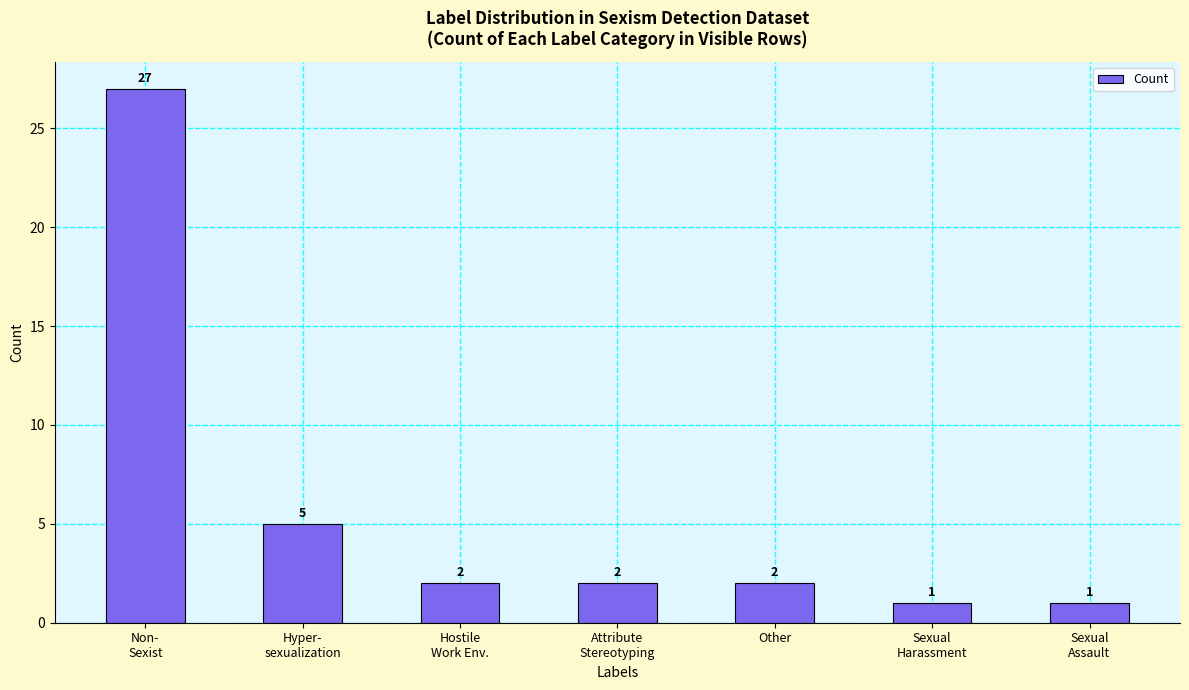

At which category does the chart reach its peak across all series?

Non-
Sexist